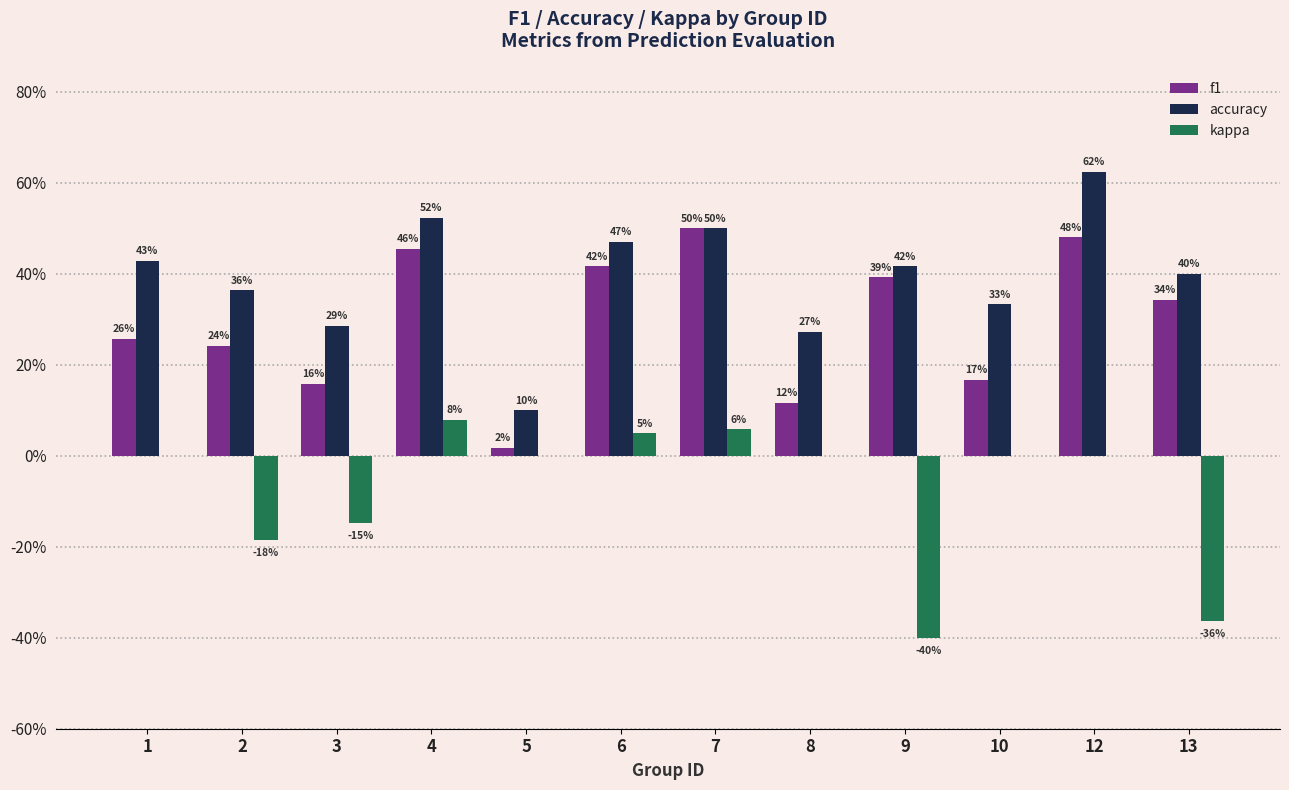

Between 2 and 5, which is larger?

2